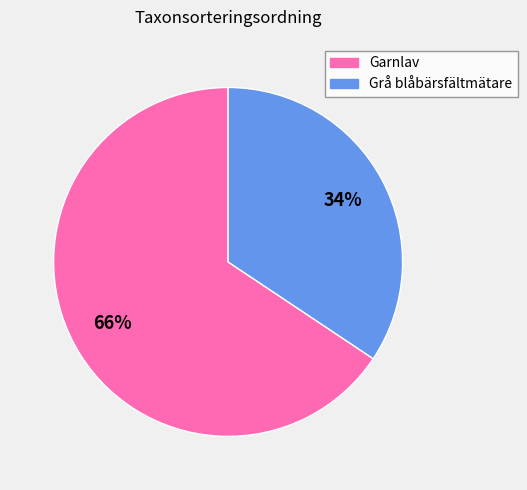

Count the number of slices in the pie.

2